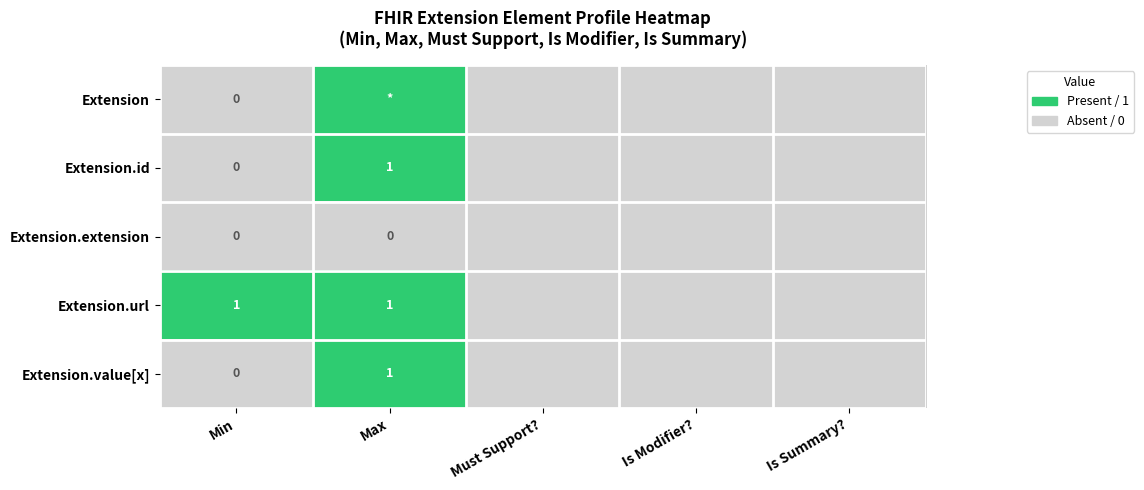

Rank the series by their maximum value, from highest to lowest.

Extension, Extension.id, Extension.url, Extension.value[x], Extension.extension